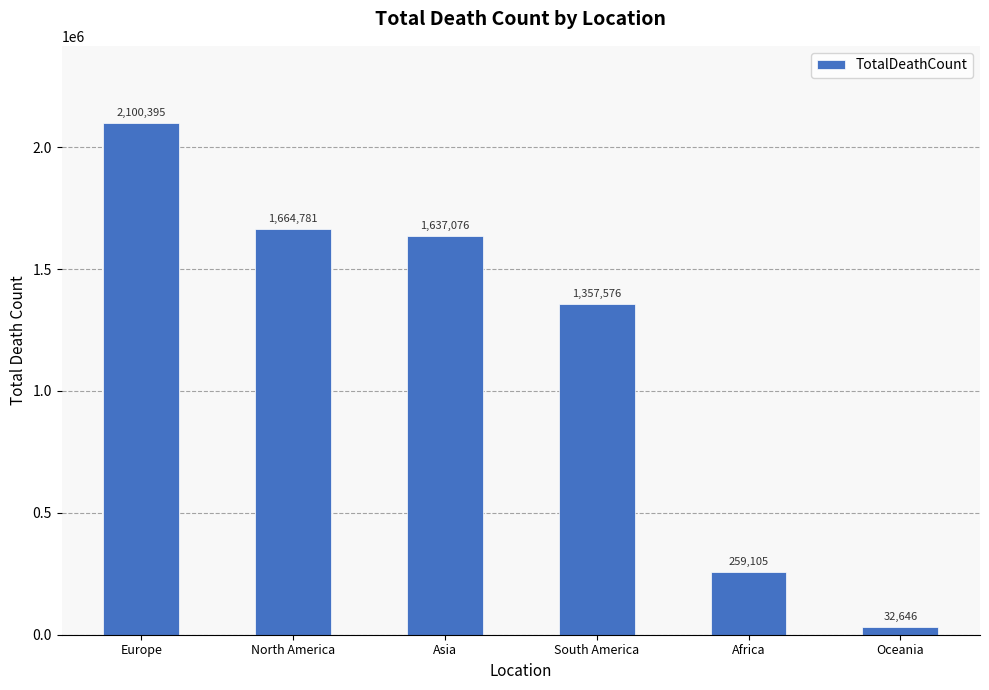

What is the label of the 5th bar from the left?

Africa